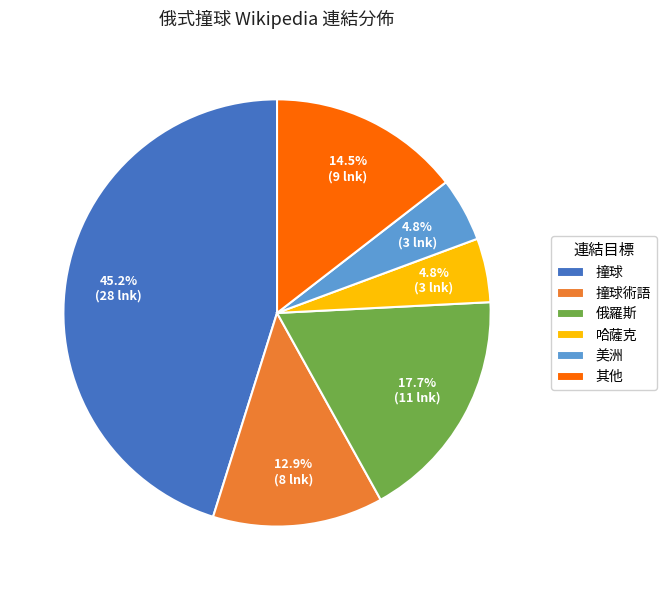

What is the largest slice in the pie chart?

撞球